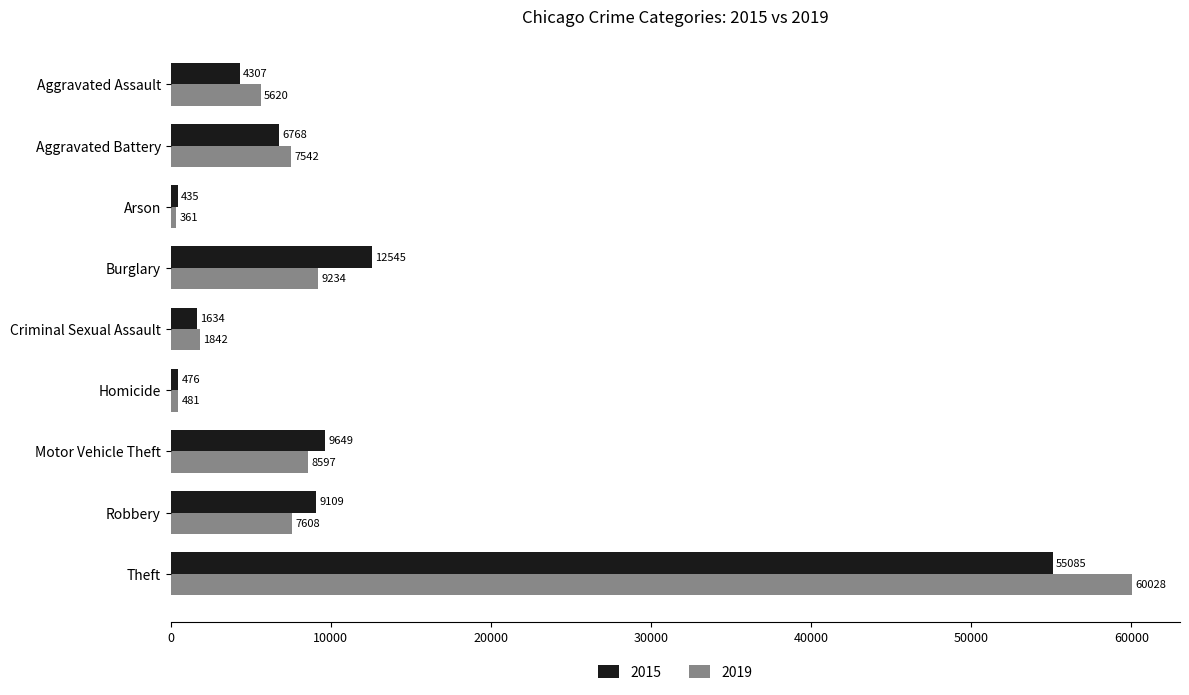

Which series has the largest total across all categories?

2019